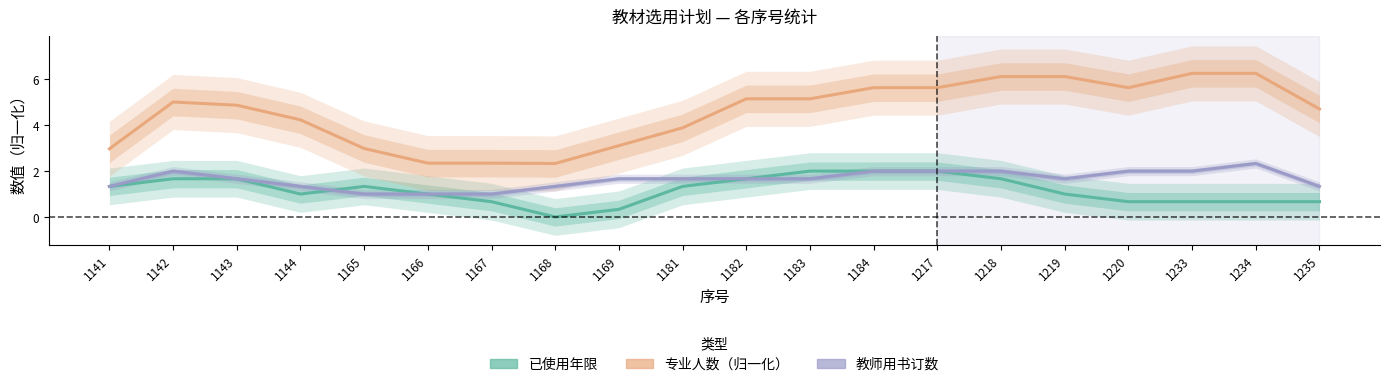

Where do 已使用年限 and 教师用书订数 first cross each other?

1144 and 1165